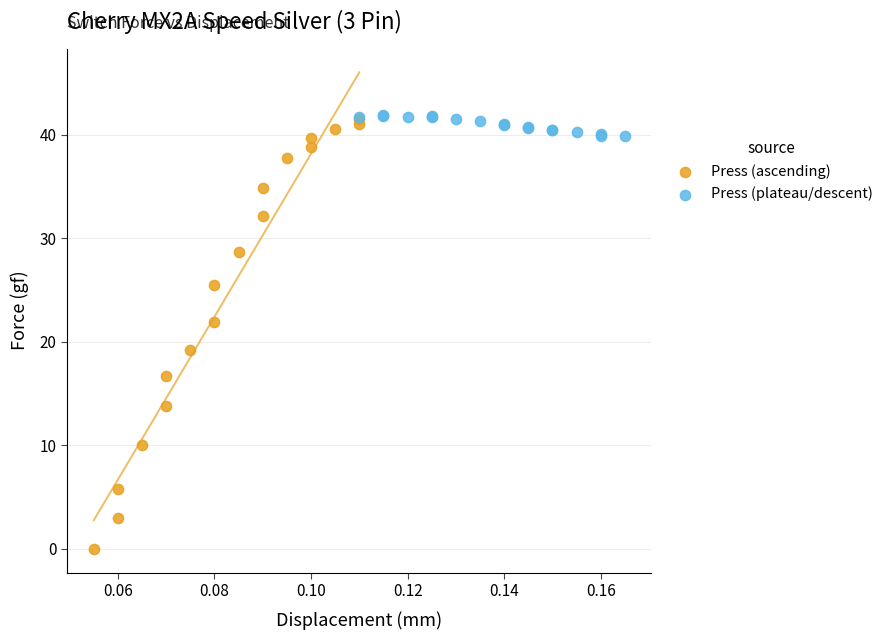

What are all the series names shown in the legend?

Press (ascending), Press (plateau/descent)